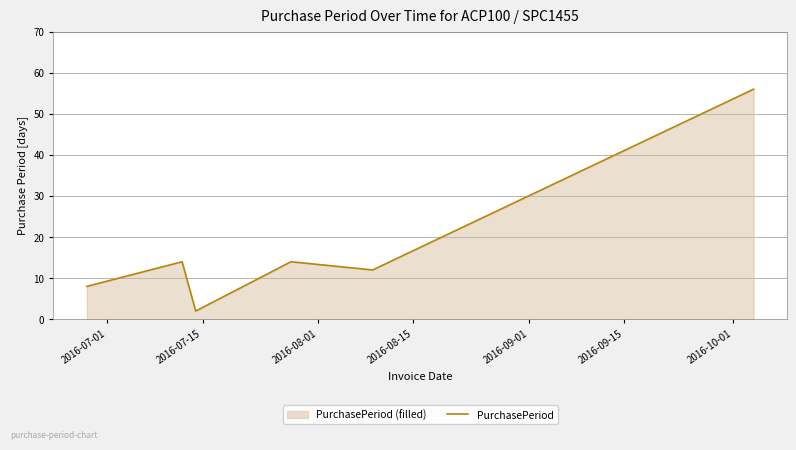

What is the sum of all values?

106